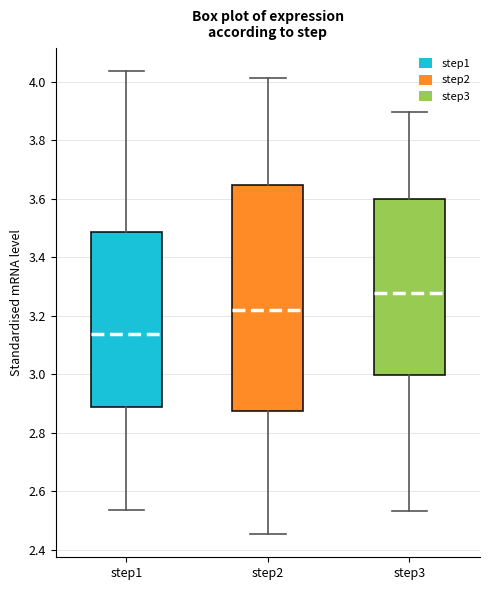

Comparing the boxes themselves (not the whiskers), which one is the tallest?

step2